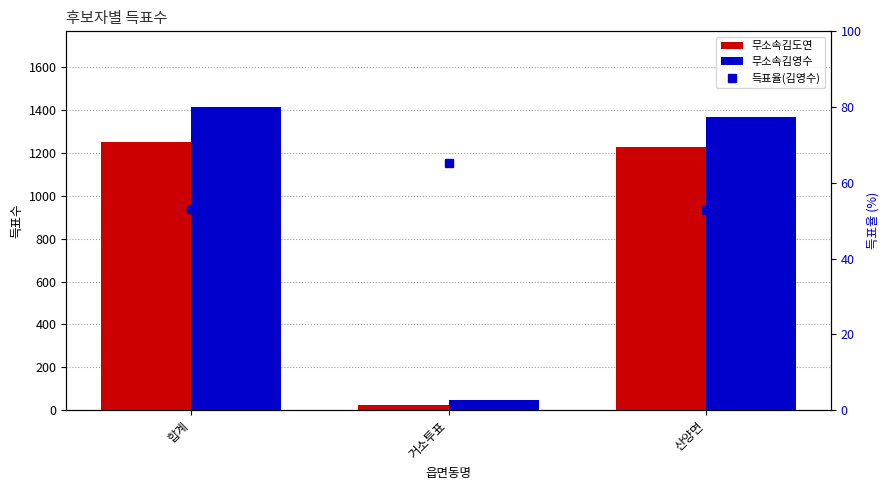

Count the number of data series in this chart.

3